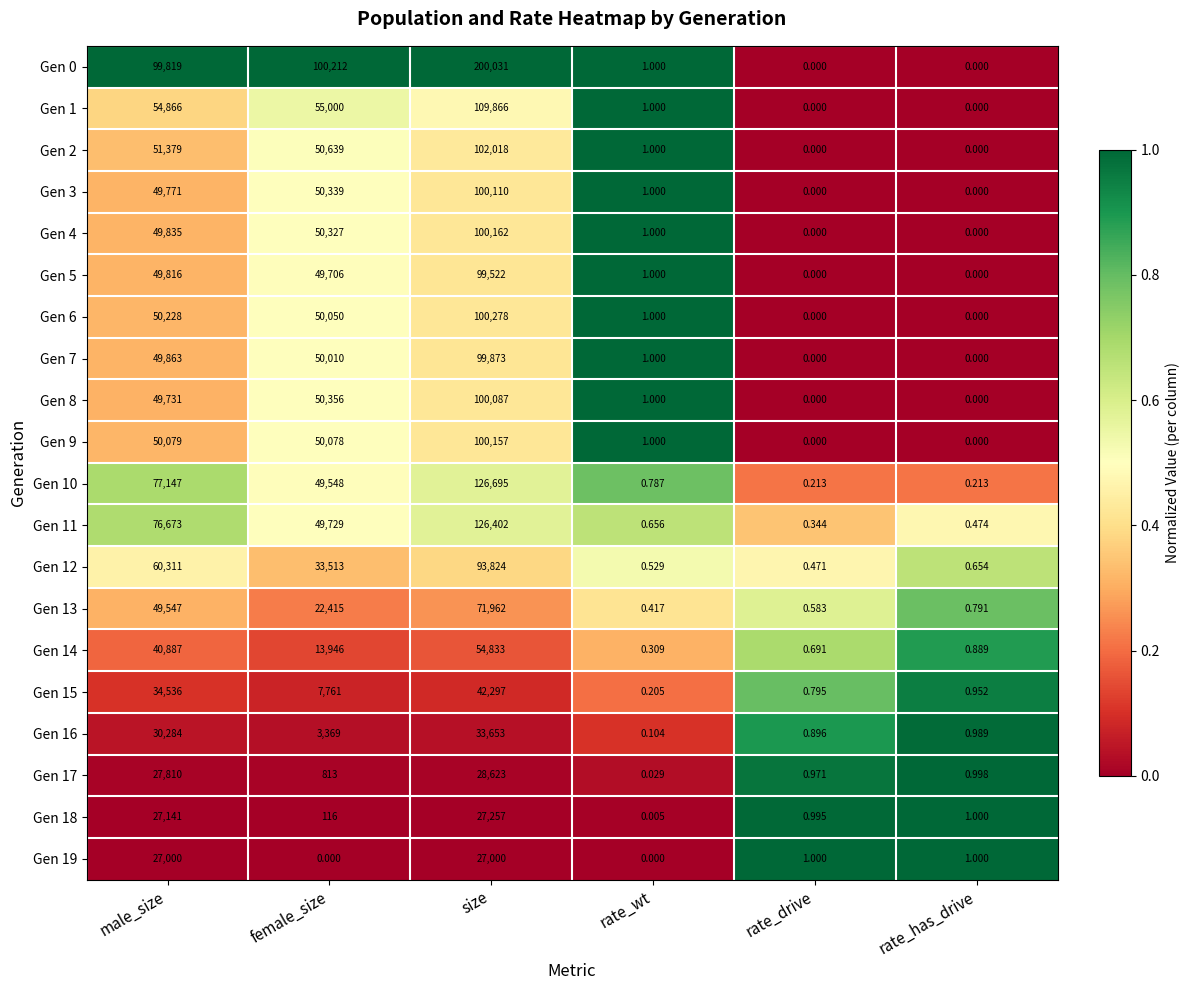

Which category has the highest value in the Gen 7 series?

size